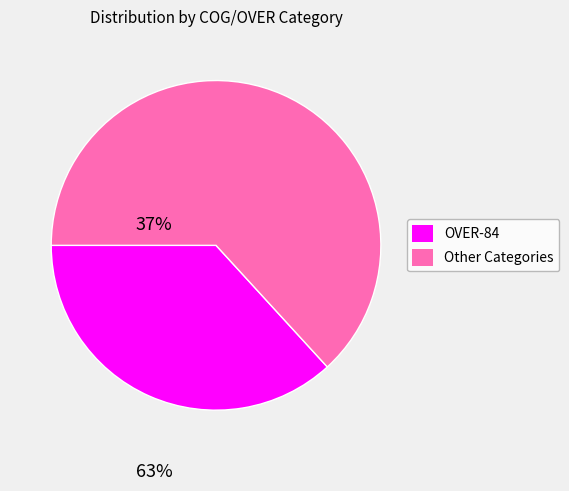

Does any single category account for the majority?

Yes